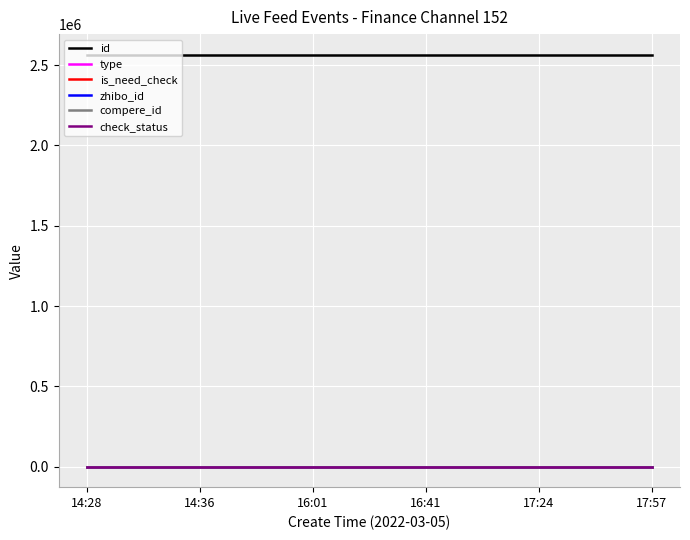

What is the difference between the maximum and minimum values in the type series?

1